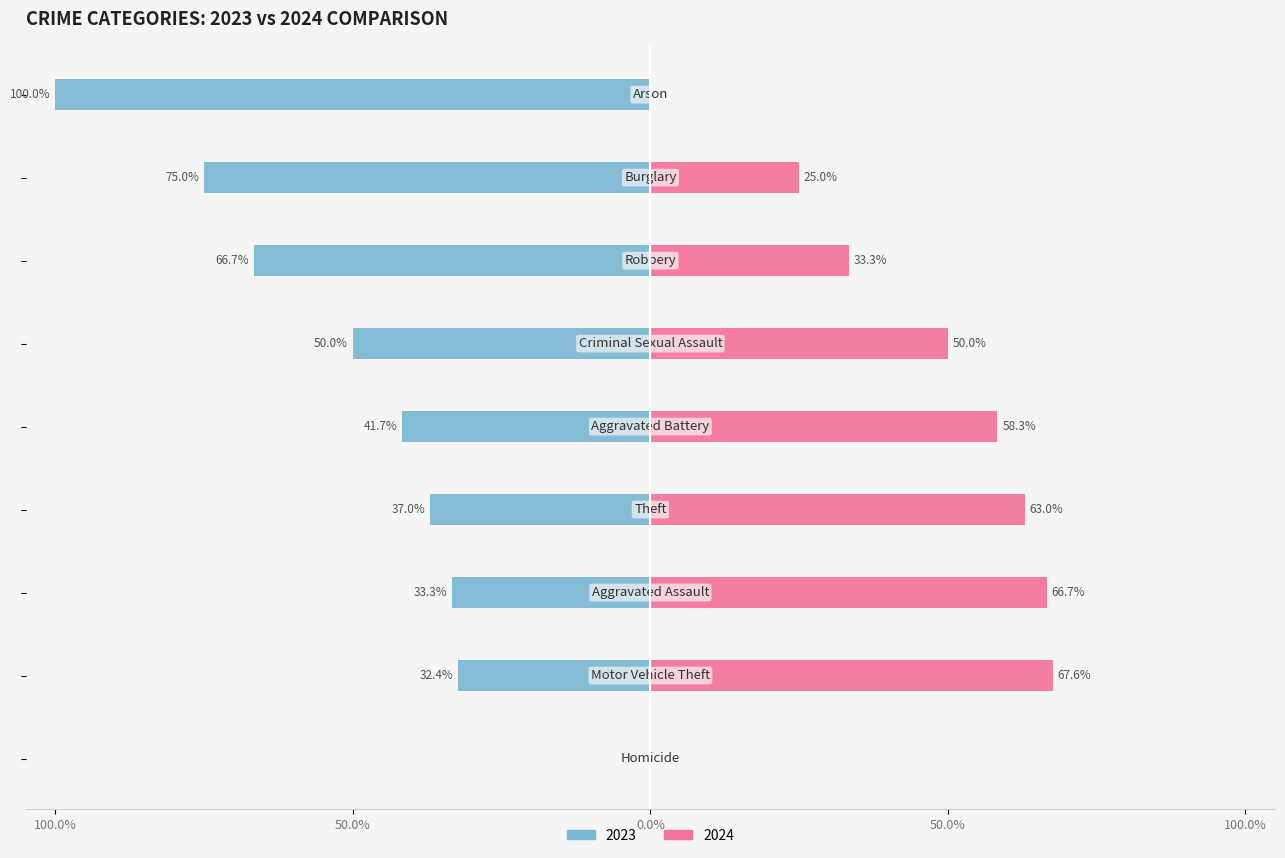

Rank the series at Aggravated Assault from highest to lowest value.

2024, 2023